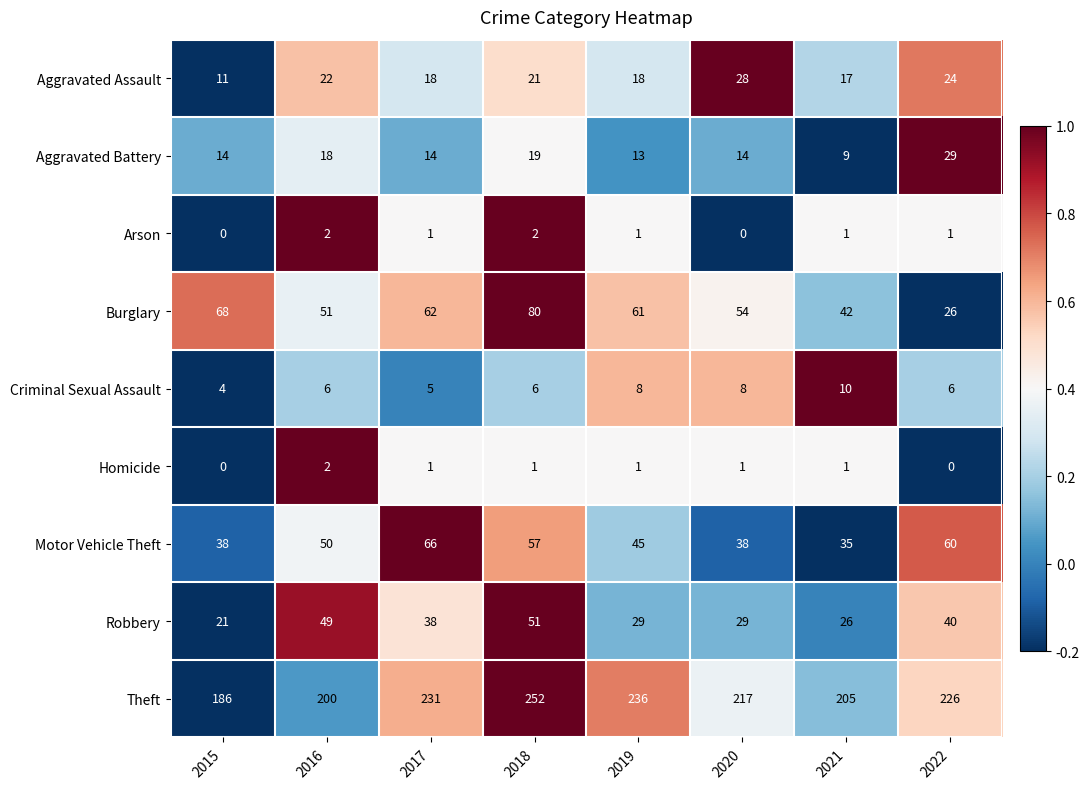

What is the sum of all Criminal Sexual Assault values?

53